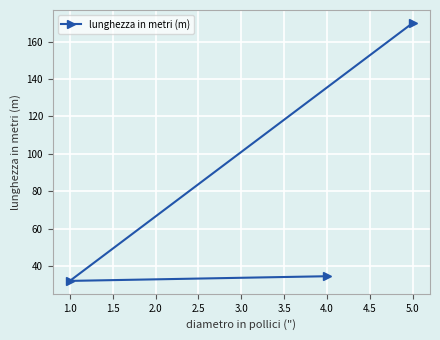

What is the label of the 1st point from the left?

1.0